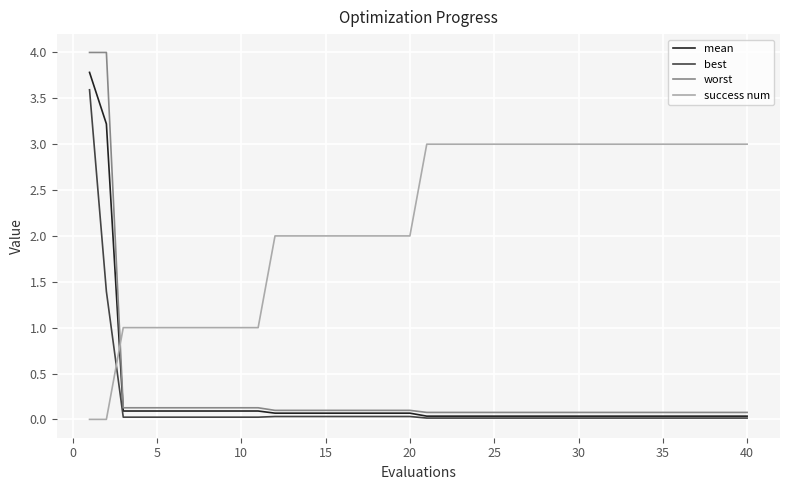

Which series has the largest range (max minus min)?

worst